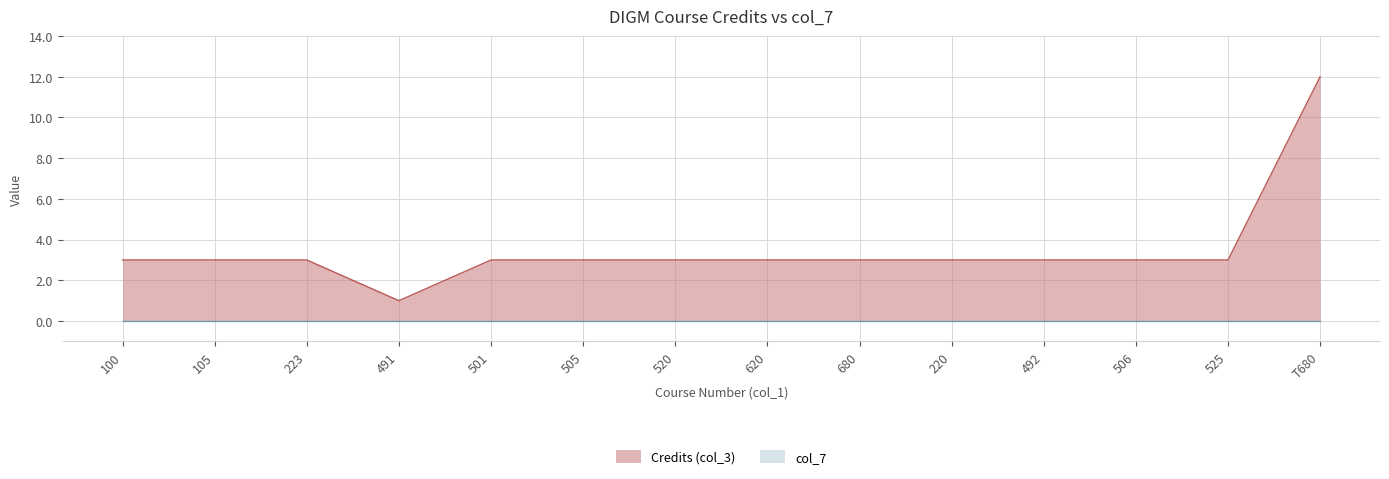

Where is the data nearest to the value 6?

100